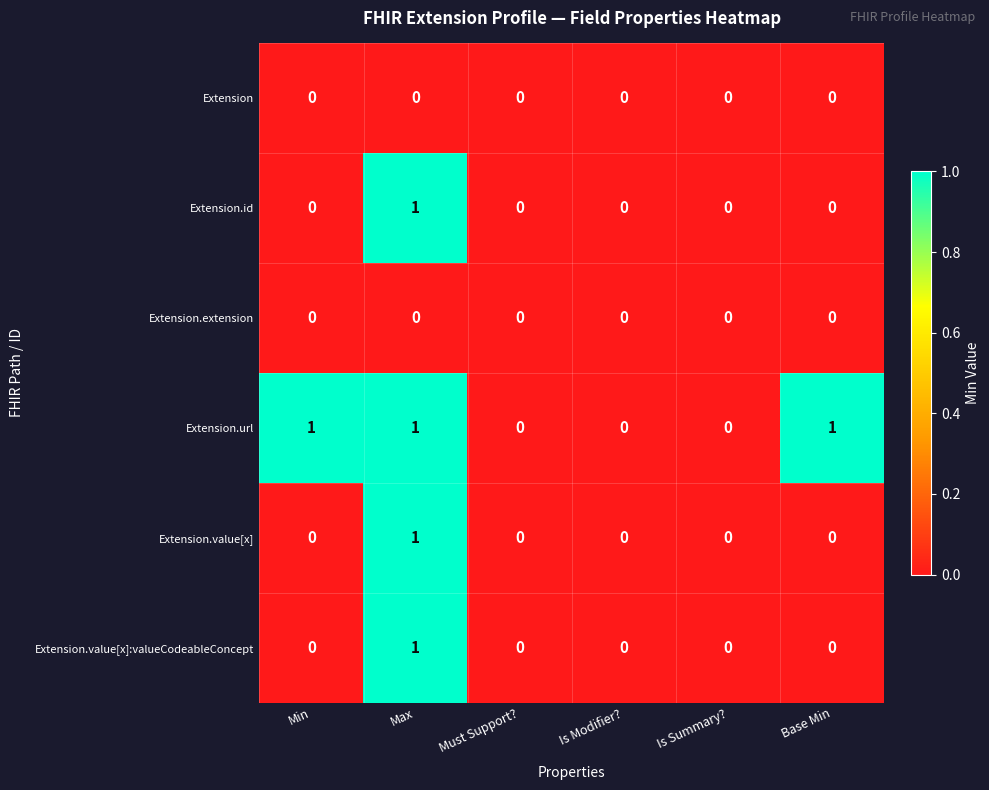

The value of Extension at Must Support? is 0. True or false?

True